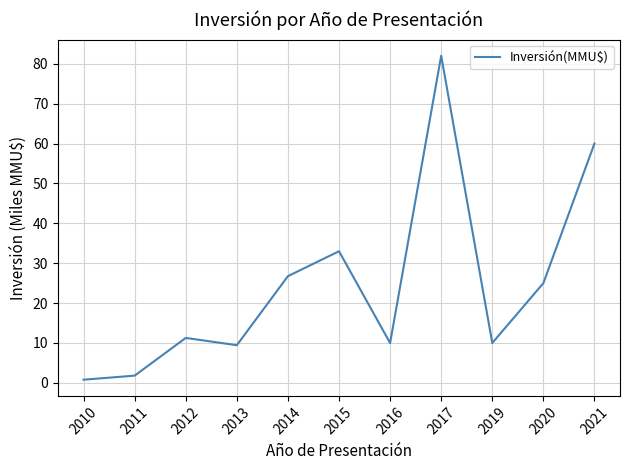

Where is the data nearest to the value 41?

2015